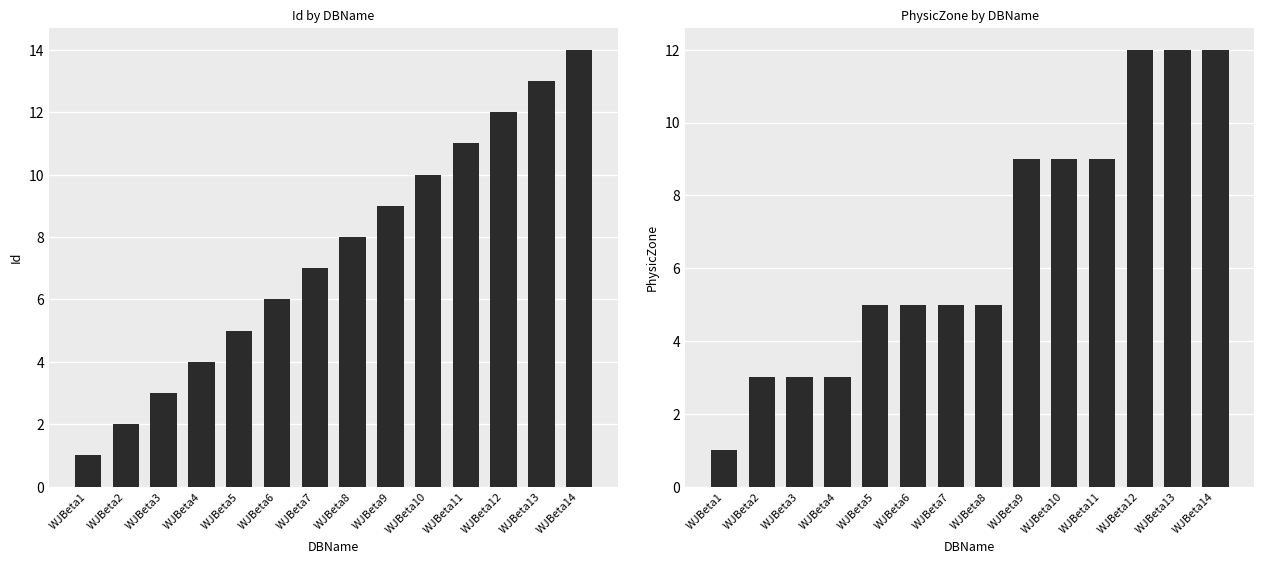

What is the total value across all series at WJBeta13?

25